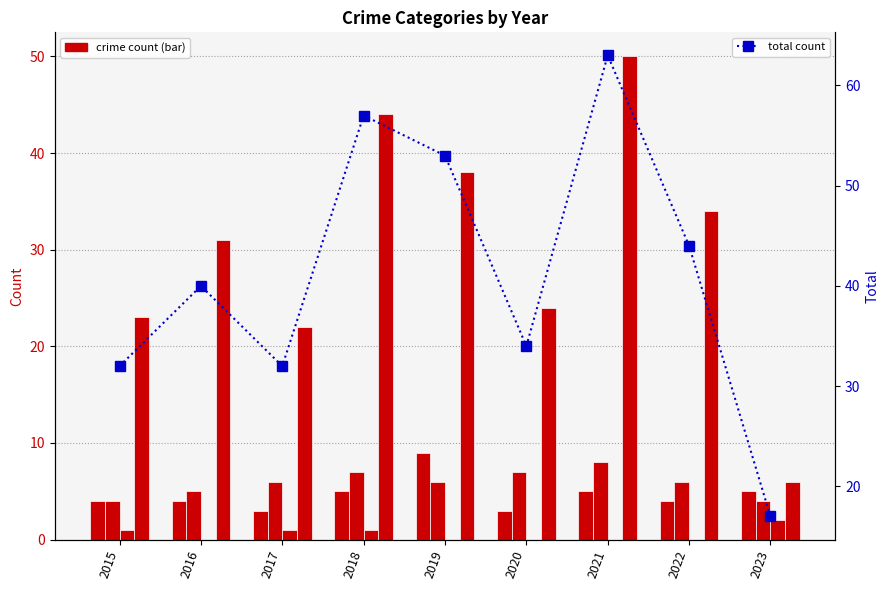

Reading left to right, what are all the values shown in this chart?

Aggravated Assault: 4	4	3	5	9	3	5	4	5
Aggravated Battery: 4	5	6	7	6	7	8	6	4
Criminal Sexual Assault: 1	0	1	1	0	0	0	0	2
Robbery: 23	31	22	44	38	24	50	34	6
total count: 32	40	32	57	53	34	63	44	17